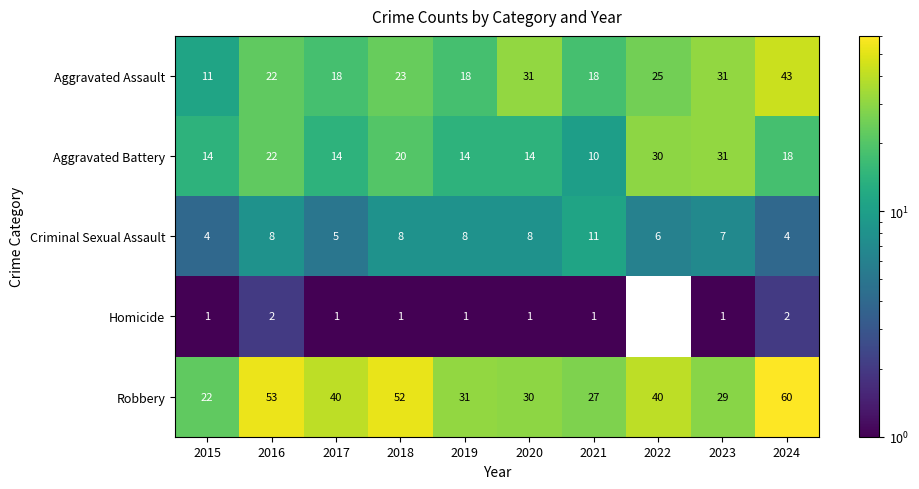

How many Criminal Sexual Assault values are between 5 and 8?

7